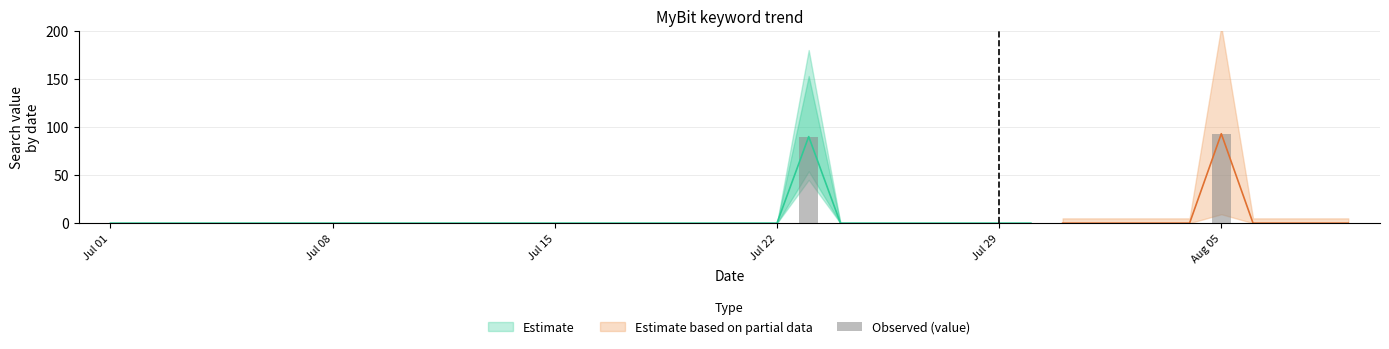

How many bars are there in total?

40